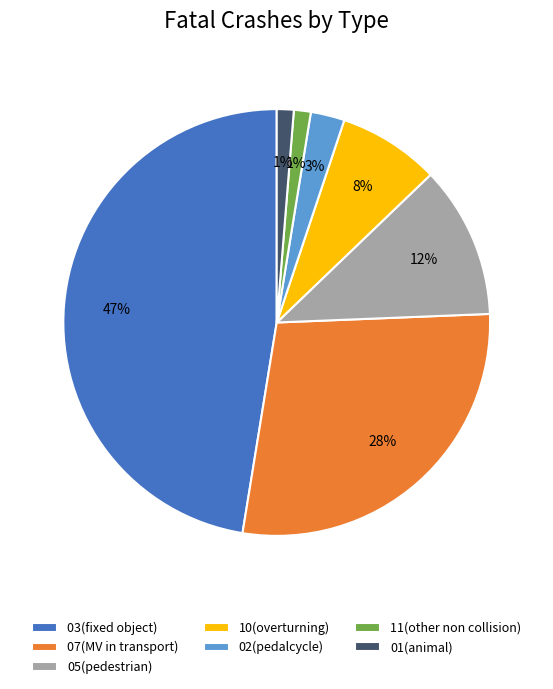

Which category has the biggest portion of the pie?

03(fixed object)